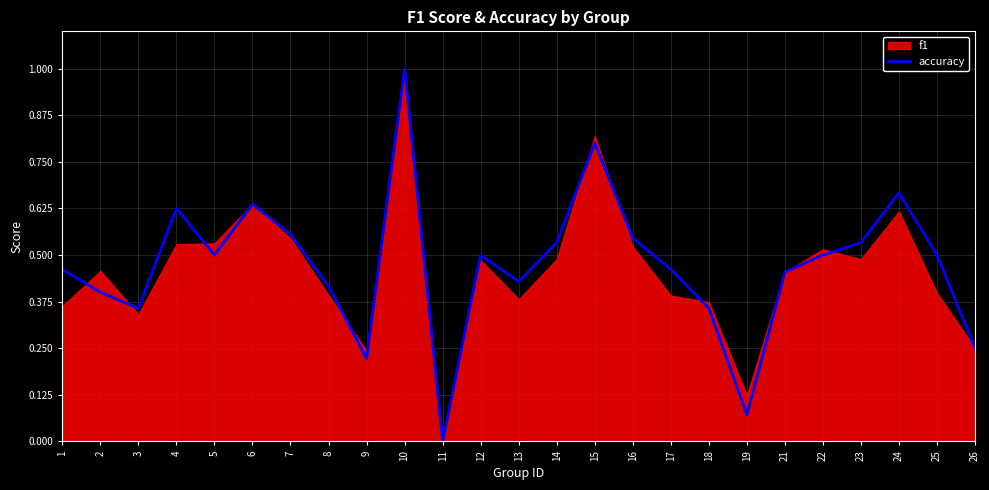

True or false: the data shows 0.5 at 17.

True